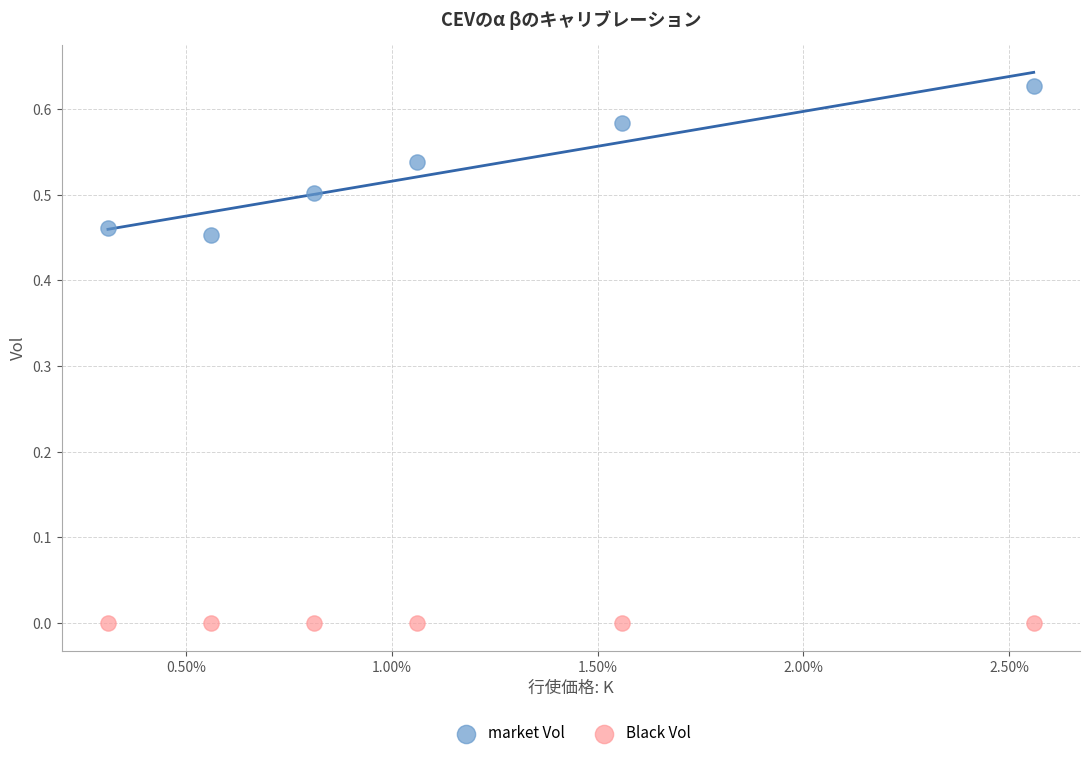

Which series contains the highest Y value?

market Vol